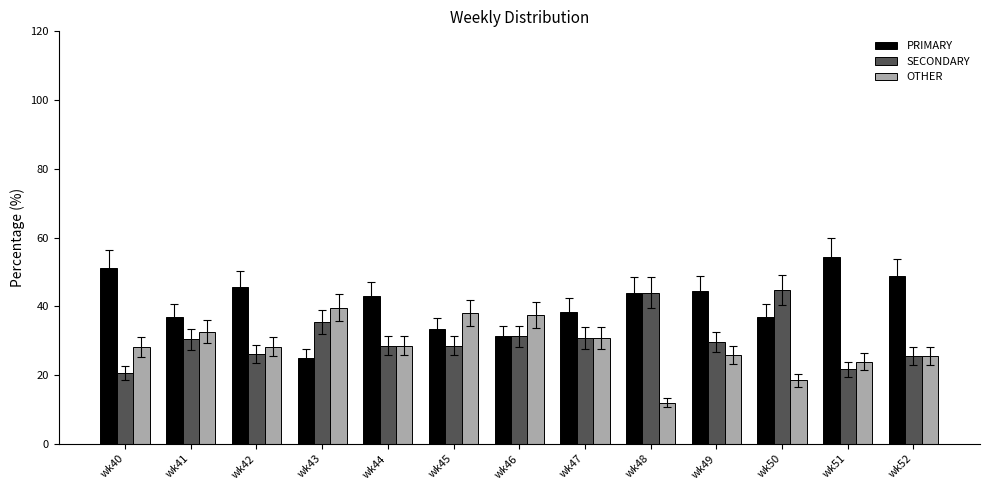

The value of PRIMARY at wk42 is 45.6. True or false?

True